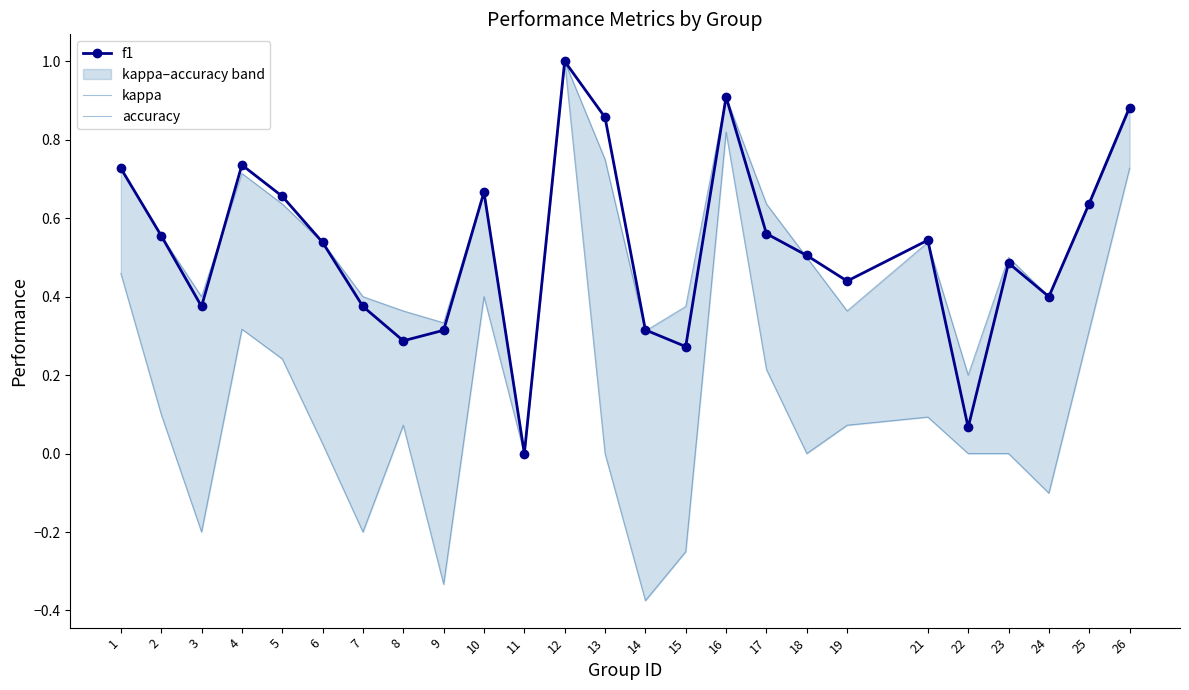

Between 25 and 14, which is larger?

25